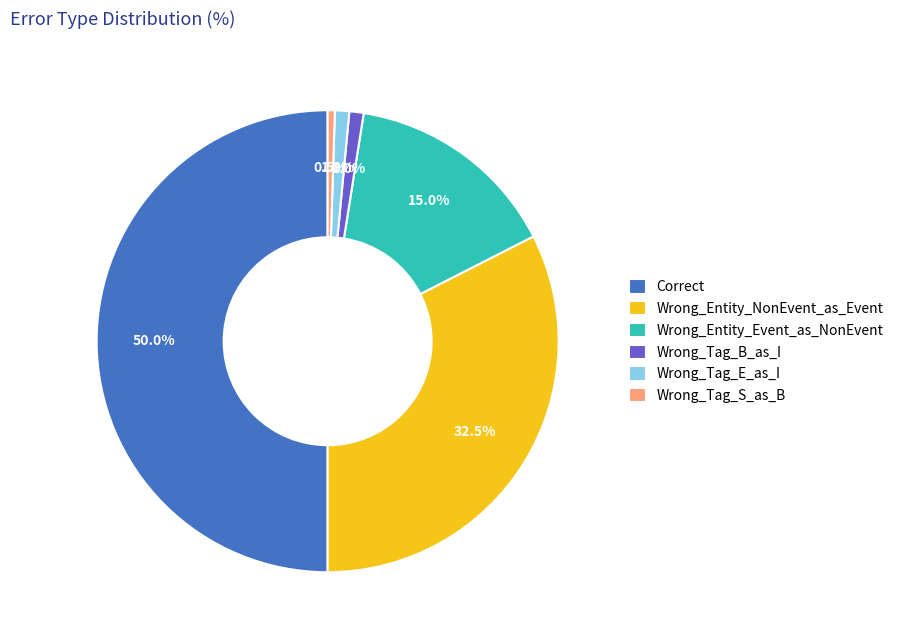

Is Wrong_Tag_B_as_I the majority of the pie?

No